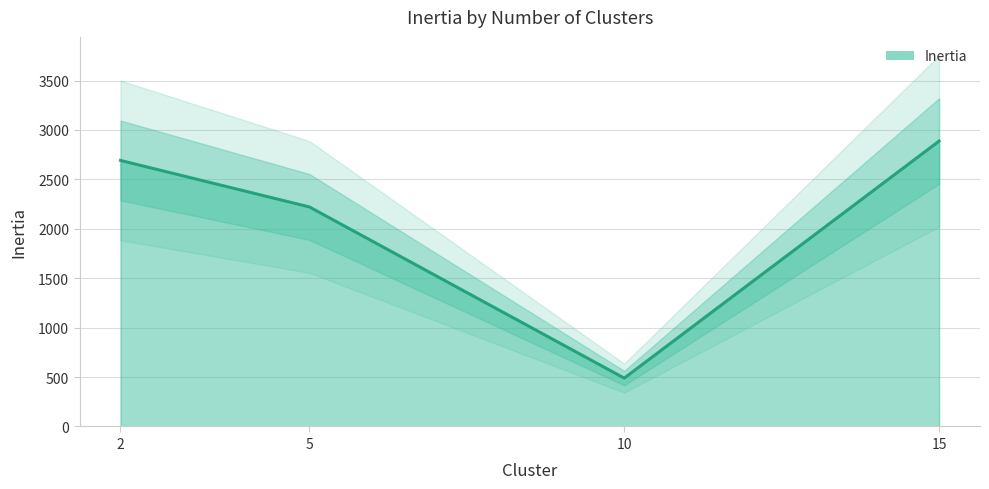

Count the number of categories in the chart.

4